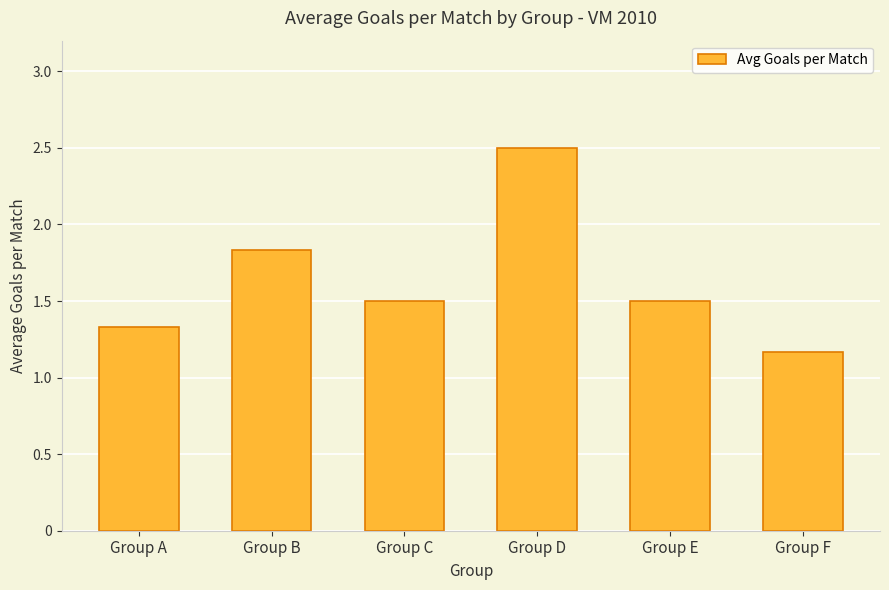

What is the sum of all values?

9.8